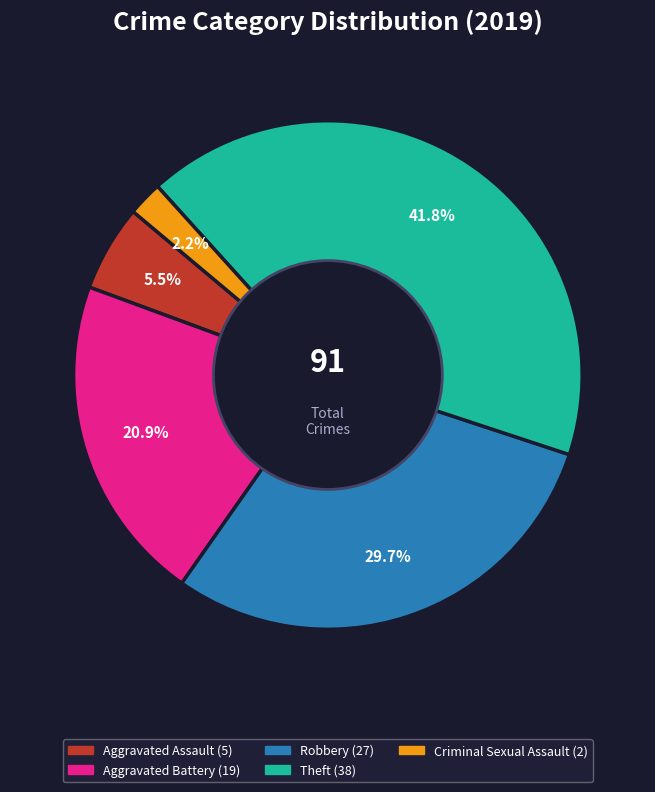

Does any single category account for the majority?

No